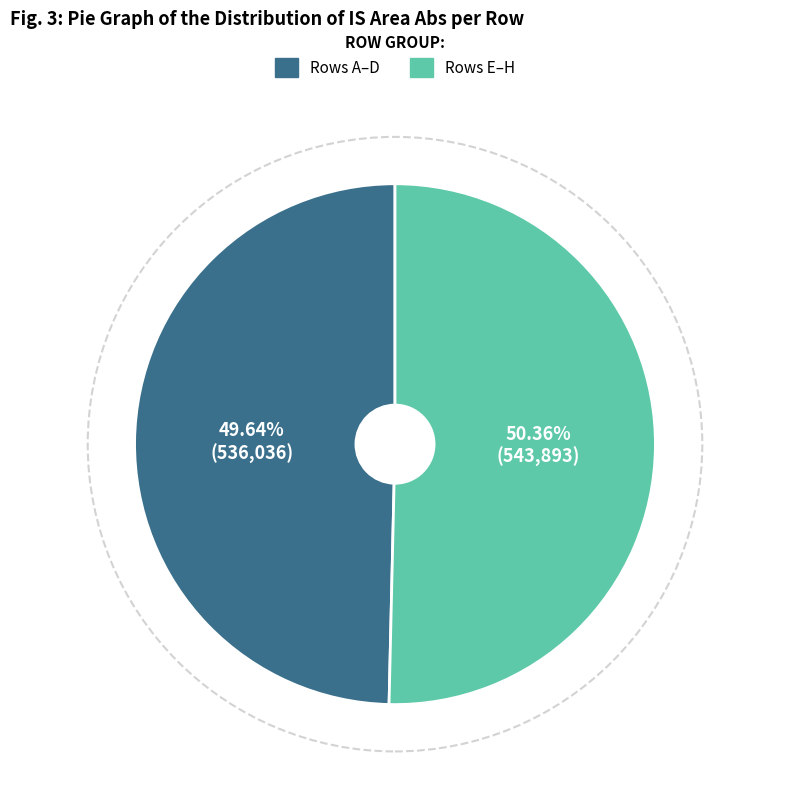

Is there a majority slice in this chart?

Yes